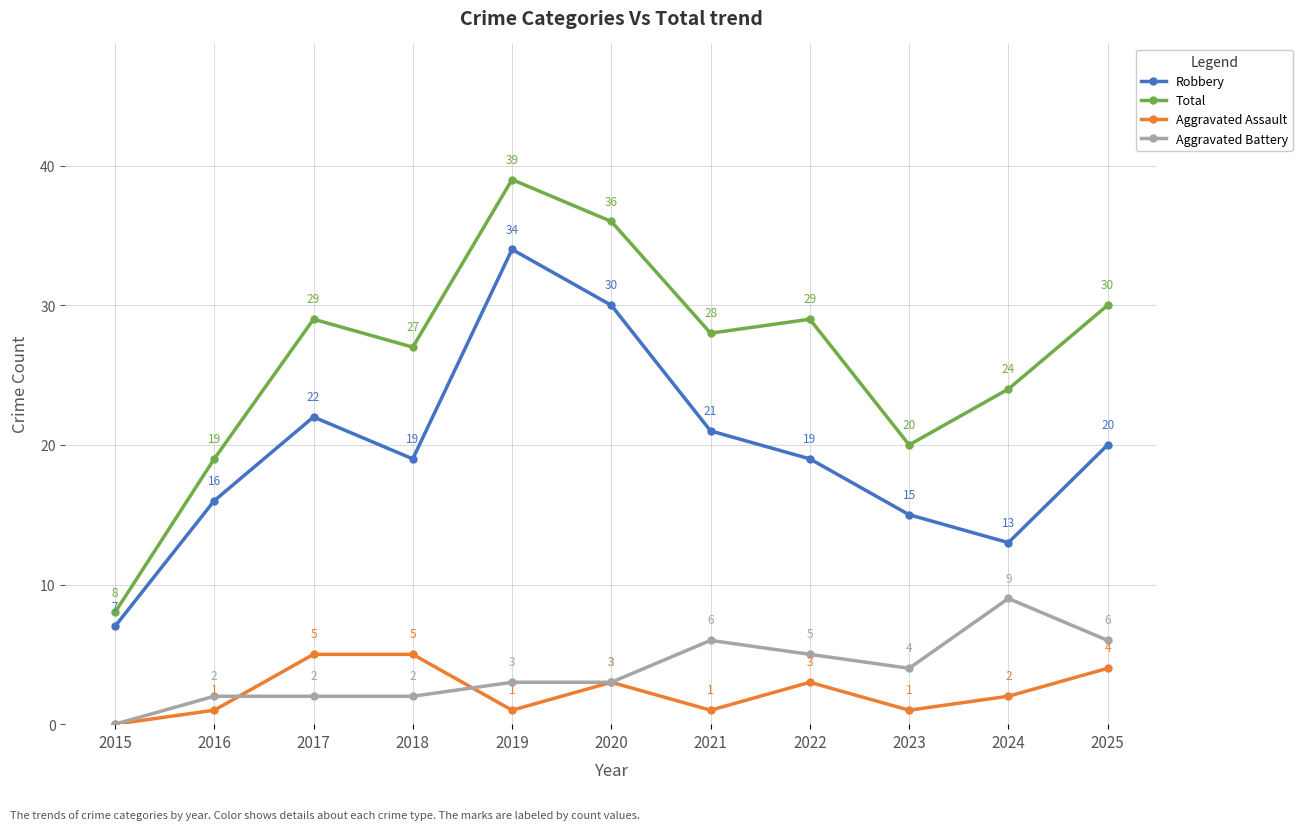

What is the sum of all Aggravated Assault values?

26